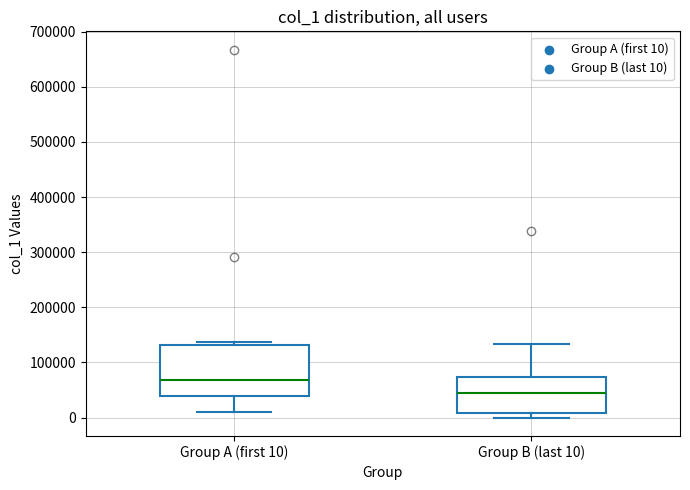

Reading left to right, transcribe this box plot: for each box, give where its median line is, the range the box spans, and where its two whiskers end, as read against the y-axis. The values are not printed on the chart, so give them approximately, as read against the axis.

Group A (first 10): median 70000, box 40000 to 130000, whiskers 10000 to 140000
Group B (last 10): median 40000, box 10000 to 70000, whiskers 0 to 130000